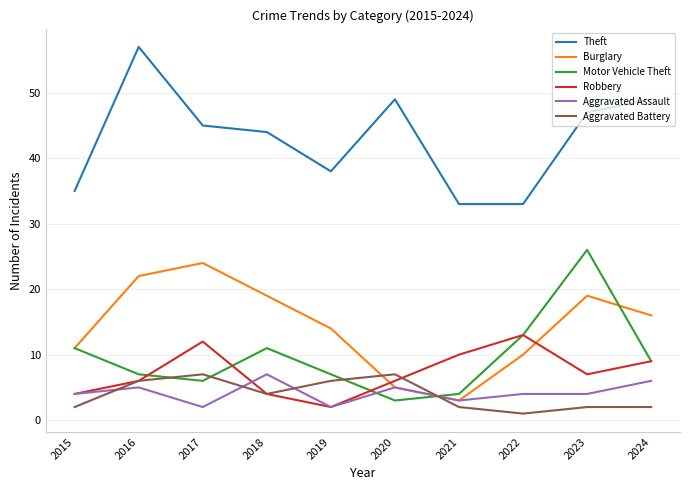

What is the average value of the Theft series?

43